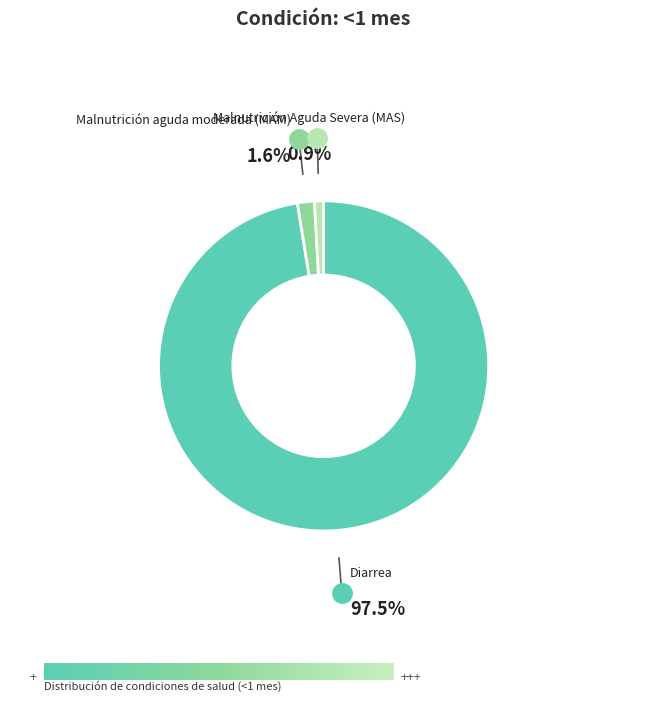

To the nearest percent, what is the average slice percentage?

33%